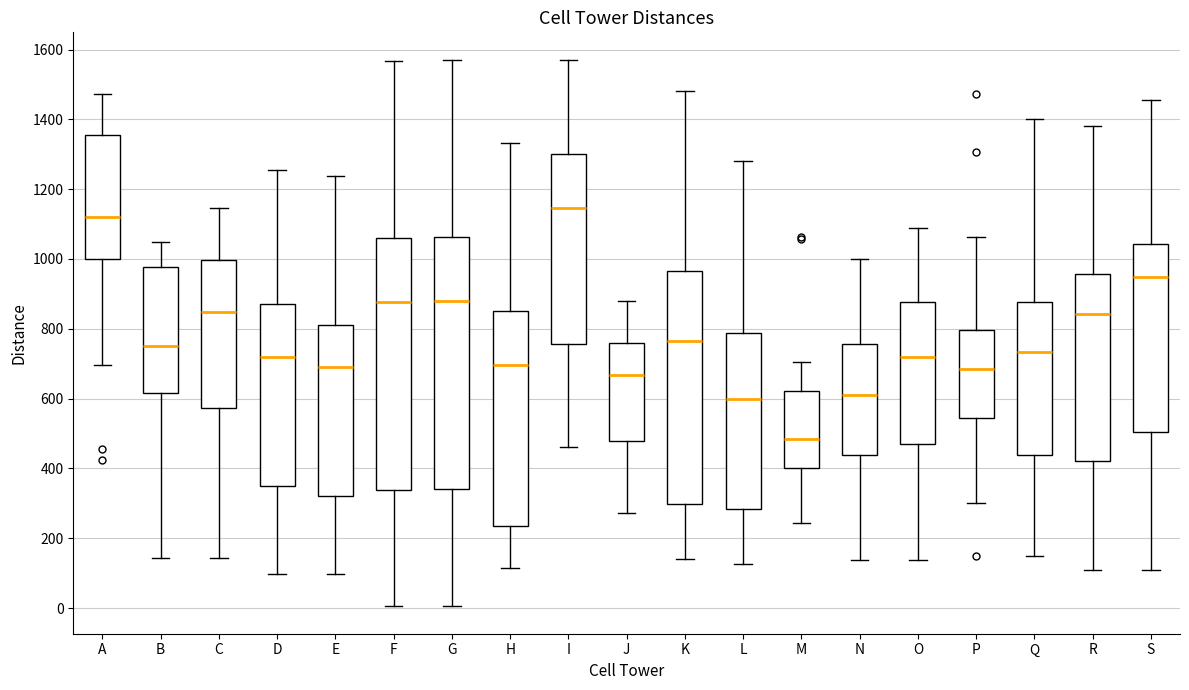

Reading left to right, transcribe this box plot: for each box, give where its median line is, the range the box spans, and where its two whiskers end, as read against the y-axis. The values are not printed on the chart, so give them approximately, as read against the axis.

A: median 1120, box 1000 to 1360, whiskers 700 to 1480
B: median 760, box 620 to 980, whiskers 140 to 1040
C: median 840, box 580 to 1000, whiskers 140 to 1140
D: median 720, box 360 to 880, whiskers 100 to 1260
E: median 700, box 320 to 820, whiskers 100 to 1240
F: median 880, box 340 to 1060, whiskers 0 to 1560
G: median 880, box 340 to 1060, whiskers 0 to 1580
H: median 700, box 240 to 860, whiskers 120 to 1340
I: median 1140, box 760 to 1300, whiskers 460 to 1580
J: median 660, box 480 to 760, whiskers 280 to 880
K: median 760, box 300 to 960, whiskers 140 to 1480
L: median 600, box 280 to 780, whiskers 120 to 1280
M: median 480, box 400 to 620, whiskers 240 to 700
N: median 600, box 440 to 760, whiskers 140 to 1000
O: median 720, box 480 to 880, whiskers 140 to 1080
P: median 680, box 540 to 800, whiskers 300 to 1060
Q: median 740, box 440 to 880, whiskers 160 to 1400
R: median 840, box 420 to 960, whiskers 100 to 1380
S: median 940, box 500 to 1040, whiskers 100 to 1460